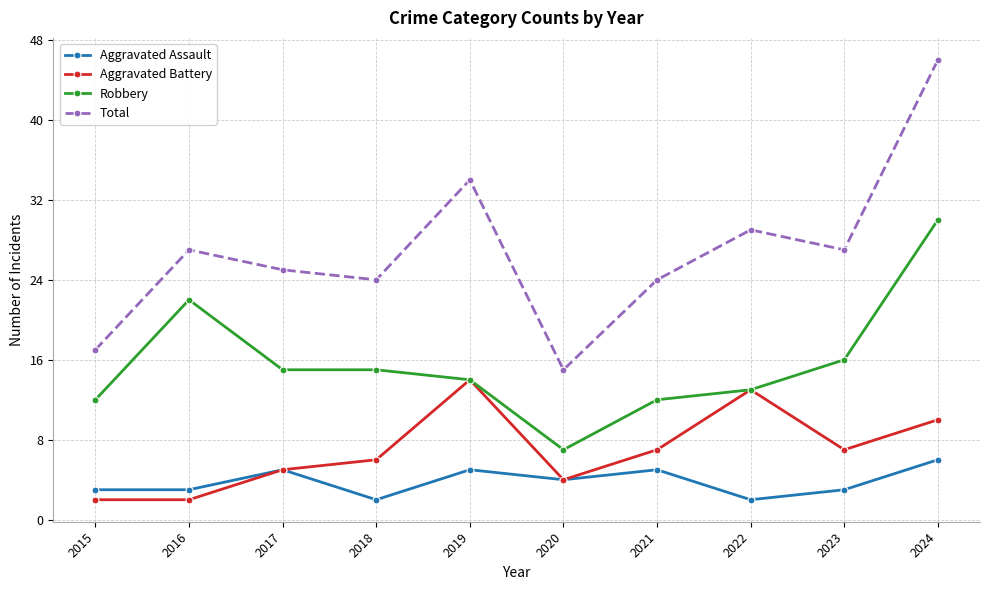

At which category is the sum across all series the highest?

2024